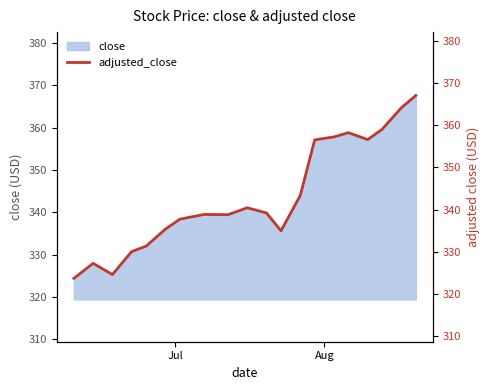

What is the smallest value displayed?

323.7